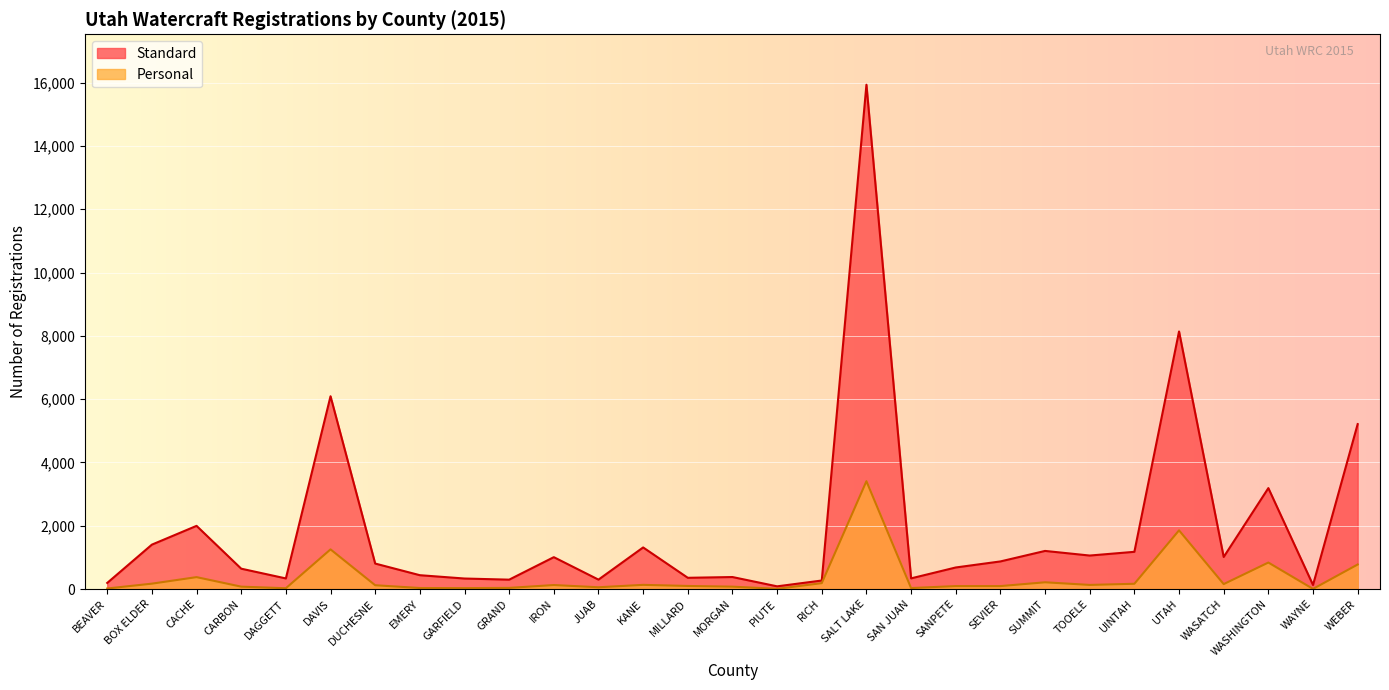

What value does the Standard series have at WASATCH, to the nearest 100?

1000